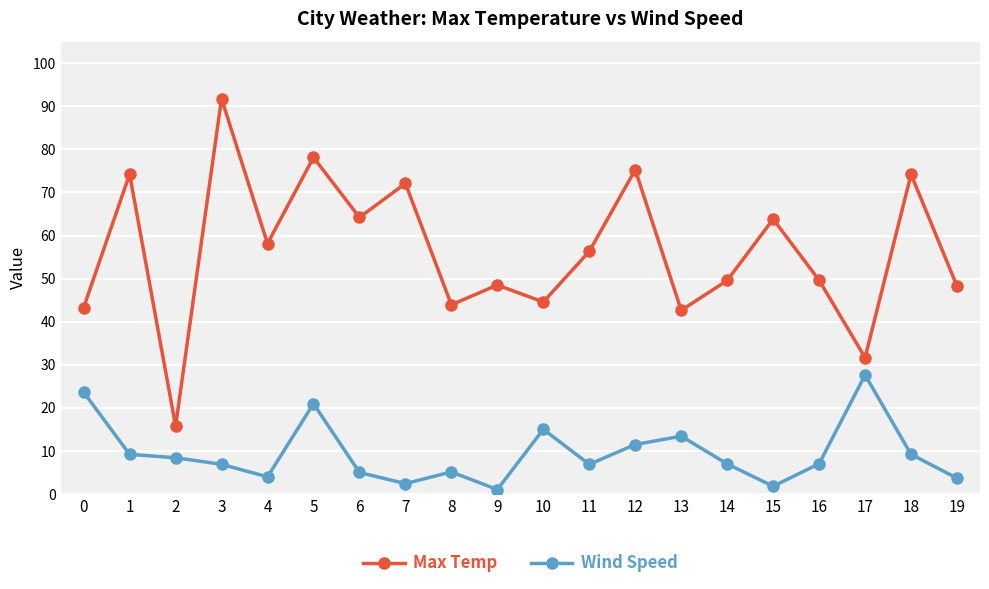

How many interior local peaks does the Max Temp series have?

8